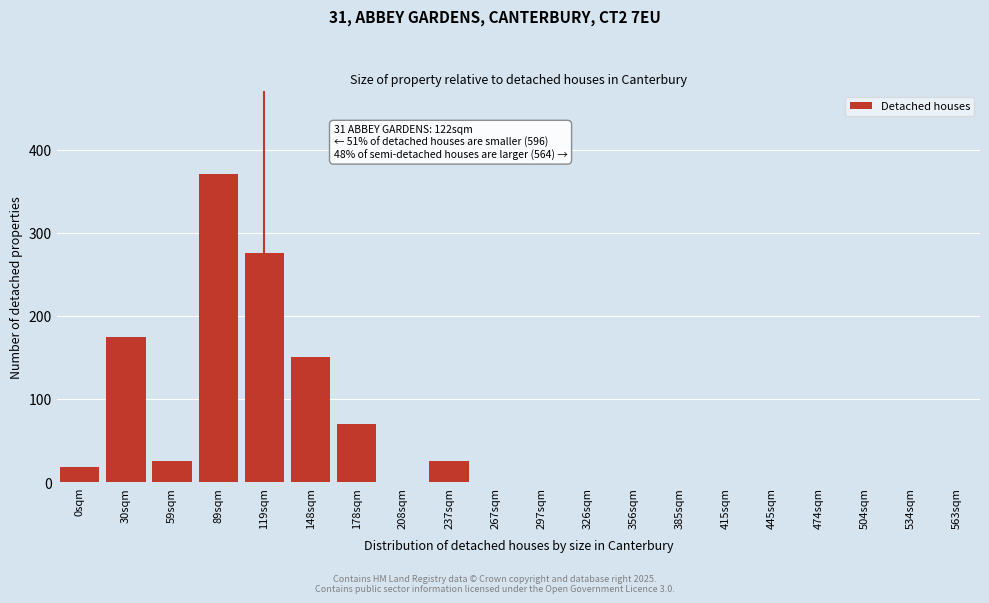

Reading right to left, list all the values displayed in this chart.

563sqm=0	534sqm=0	504sqm=0	474sqm=0	445sqm=0	415sqm=0	385sqm=0	356sqm=0	326sqm=0	297sqm=0	267sqm=0	237sqm=25	208sqm=0	178sqm=70	148sqm=150	119sqm=275	89sqm=370	59sqm=25	30sqm=175	0sqm=18